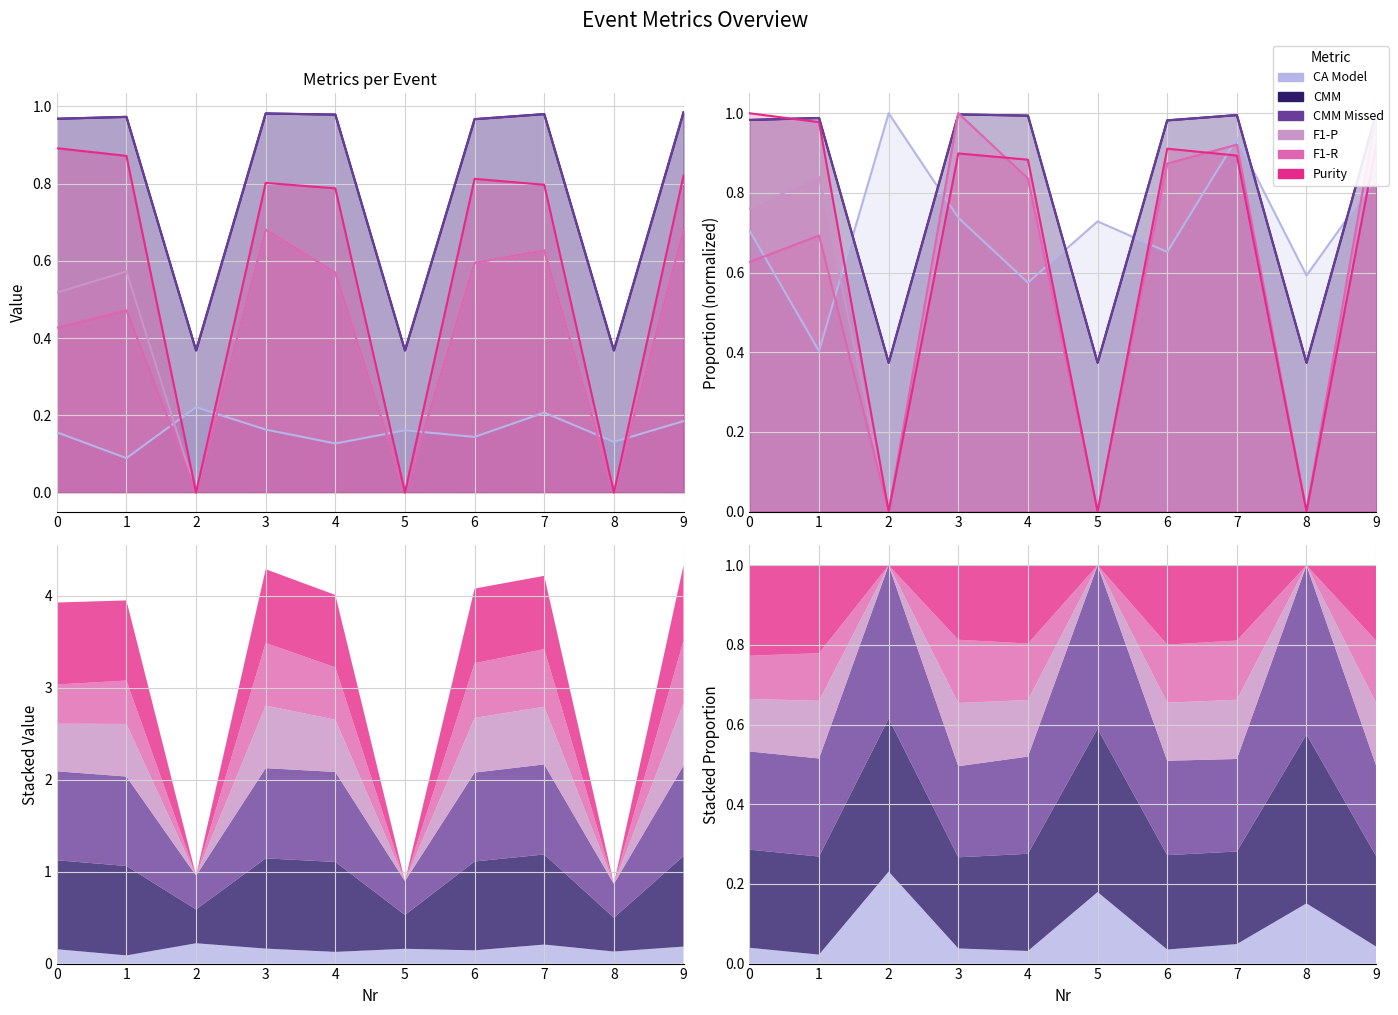

What is the average value of the CA Model series?

0.7